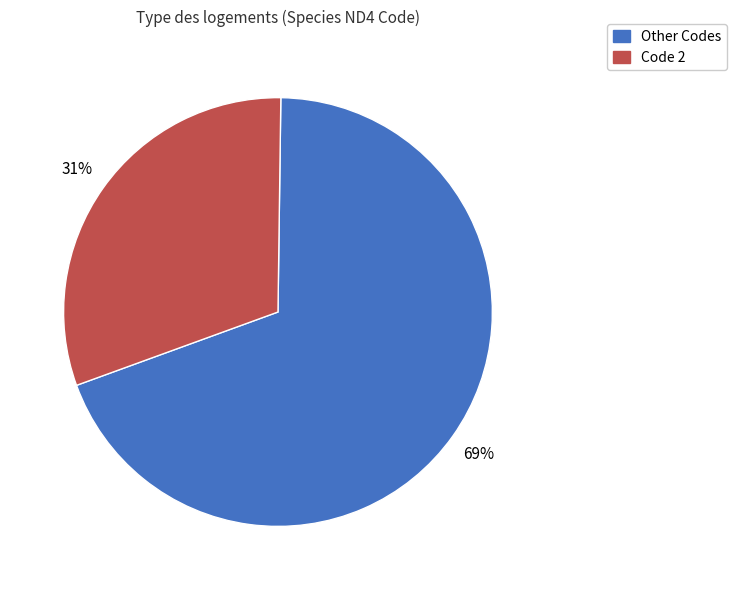

What percentage is the Other Codes slice, to the nearest percent?

69%